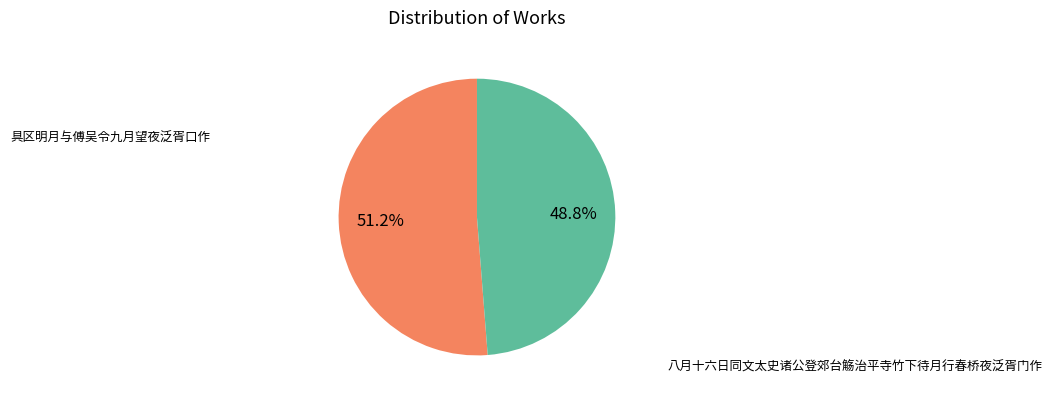

Does any single category account for the majority?

Yes